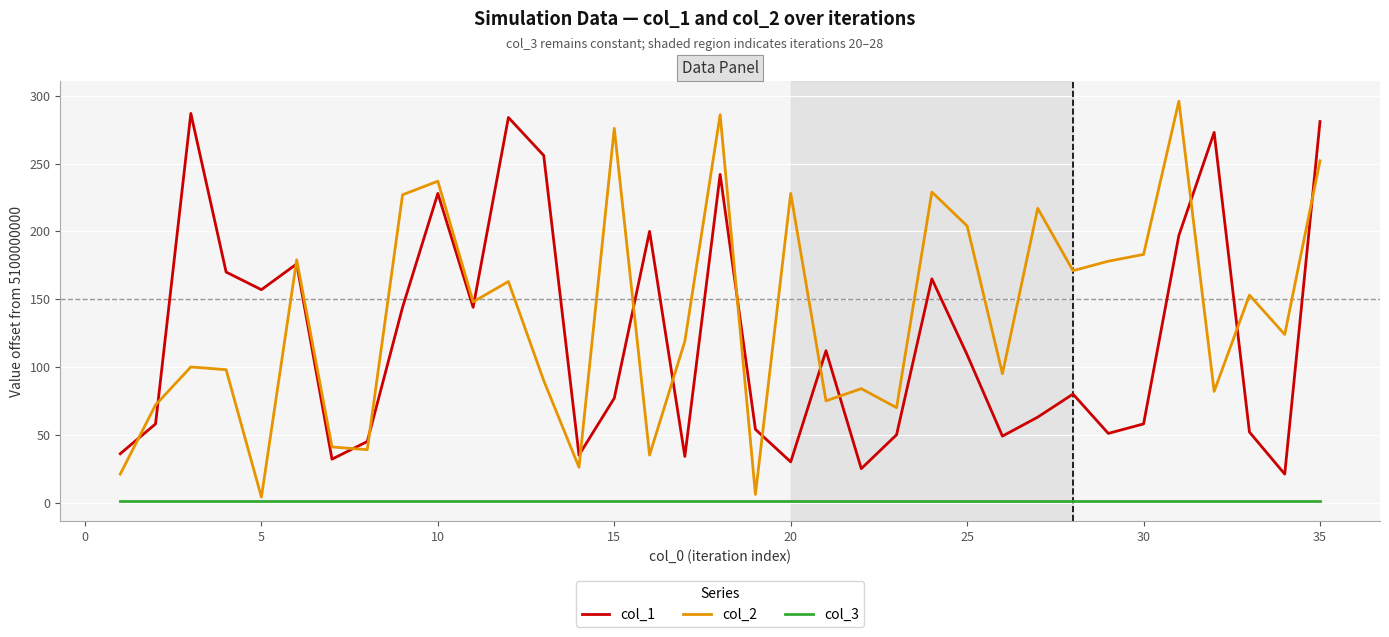

True or false: col_3 and col_1 cross at least once.

False